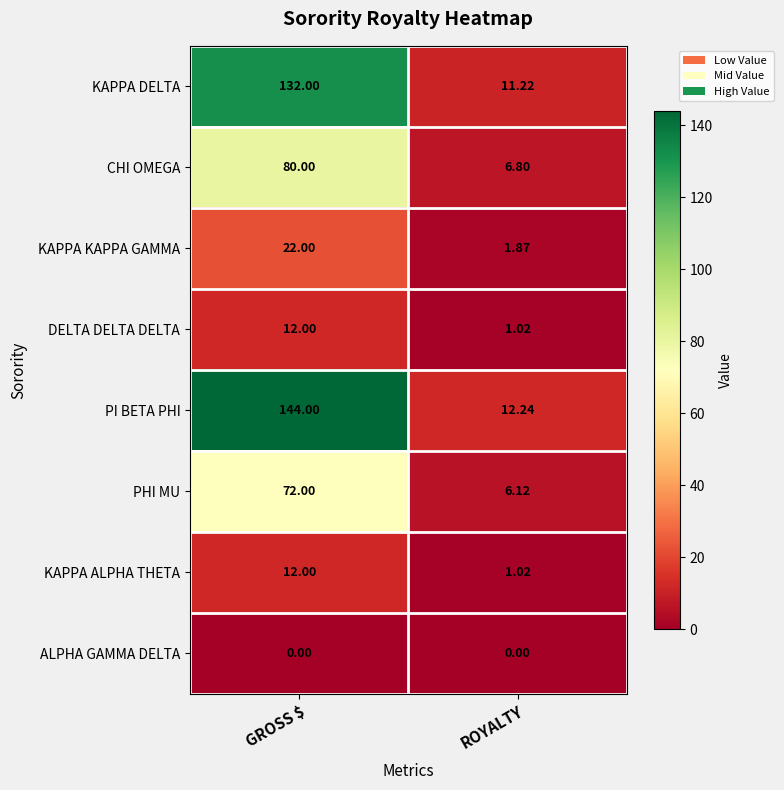

Count the number of data series in this chart.

8